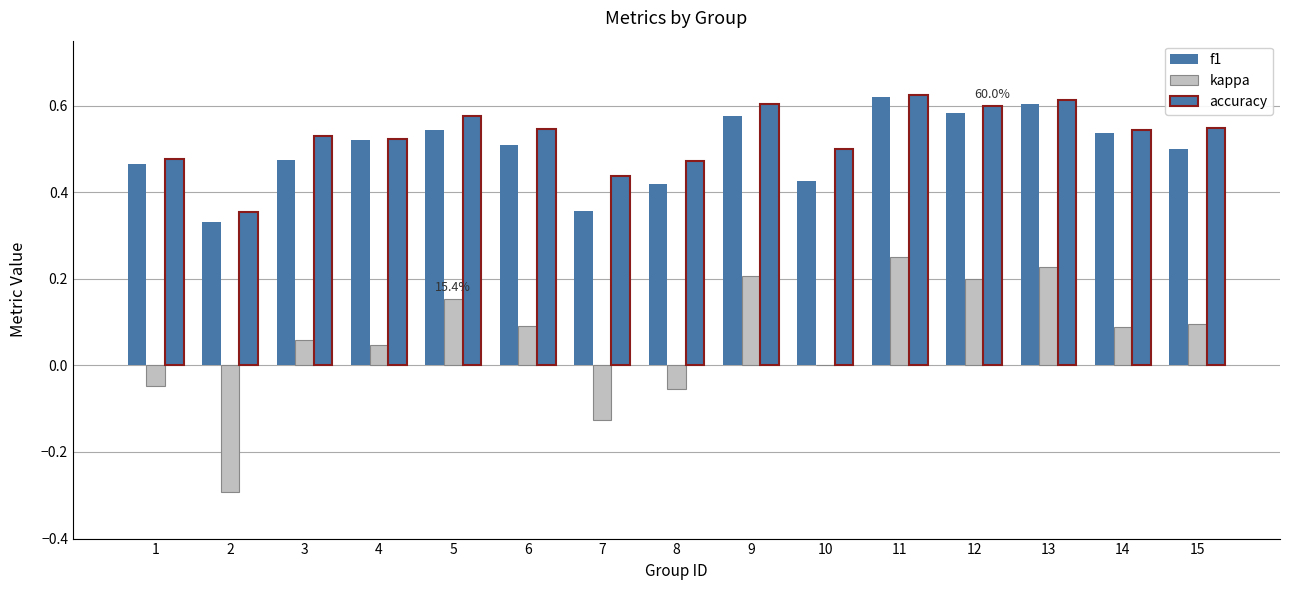

The value of f1 at 13 is 0.2. True or false?

False